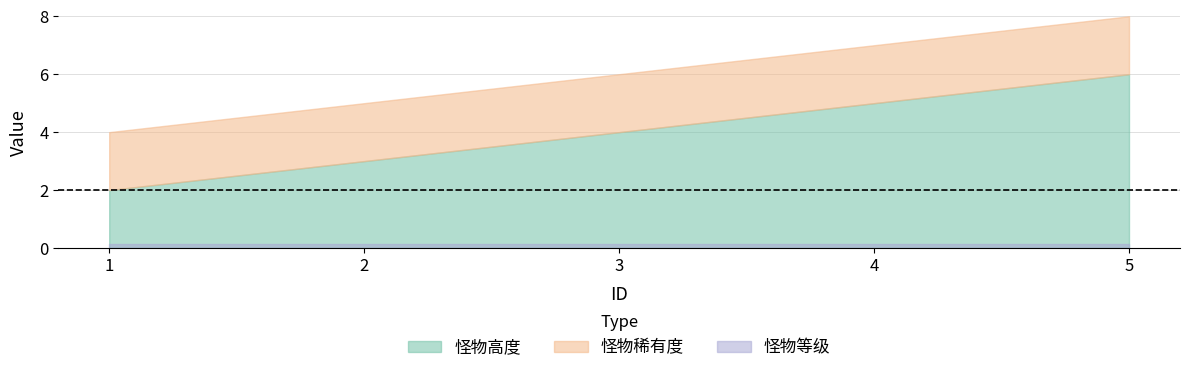

Count the number of data series in this chart.

3